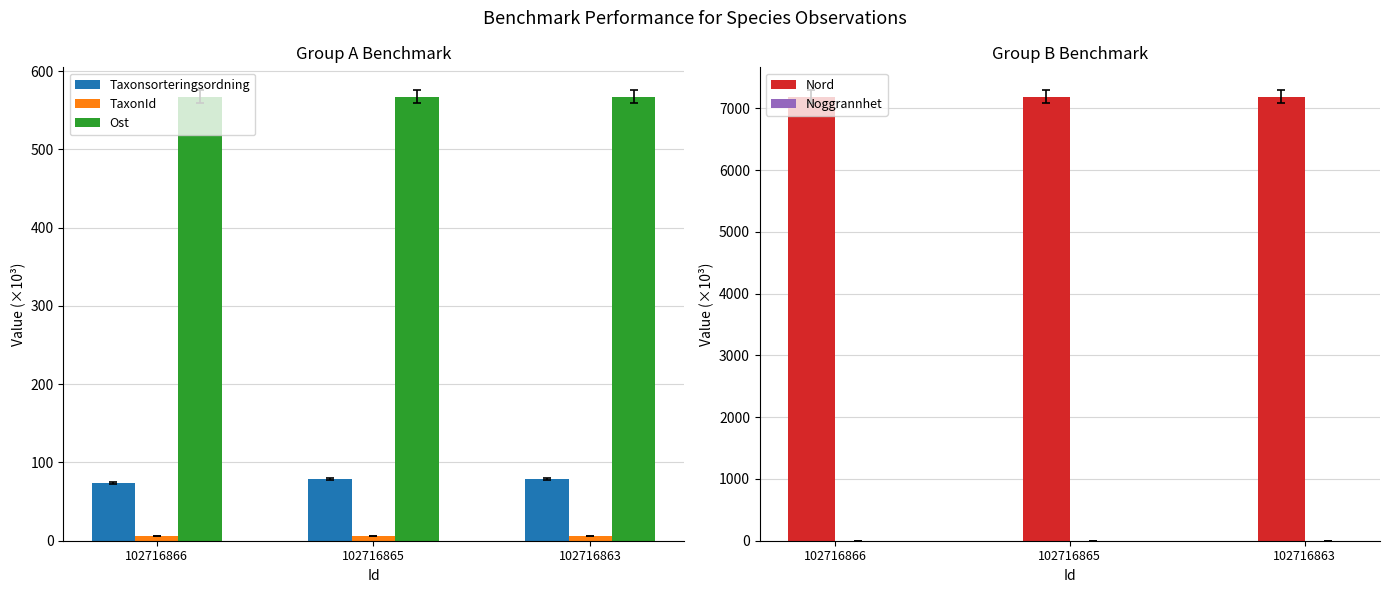

How many groups of bars are there?

3